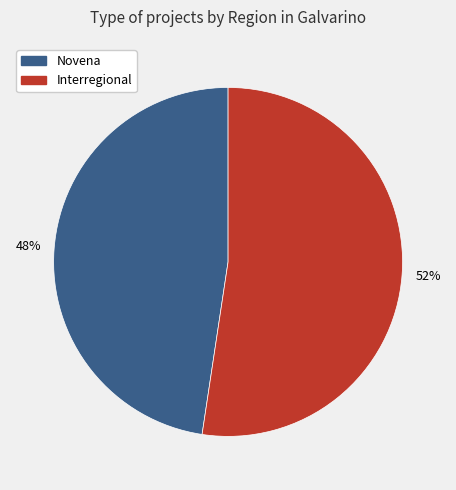

Is there a majority slice in this chart?

Yes